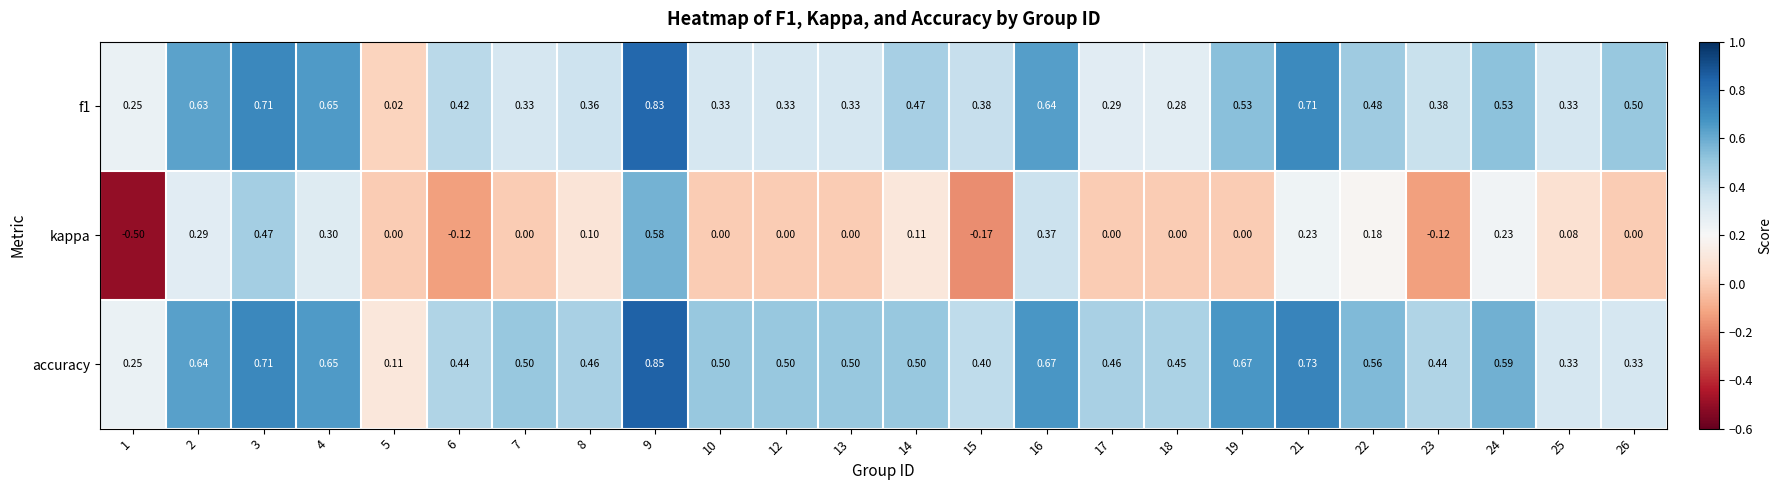

What is the difference between the highest and lowest values at 7?

0.5